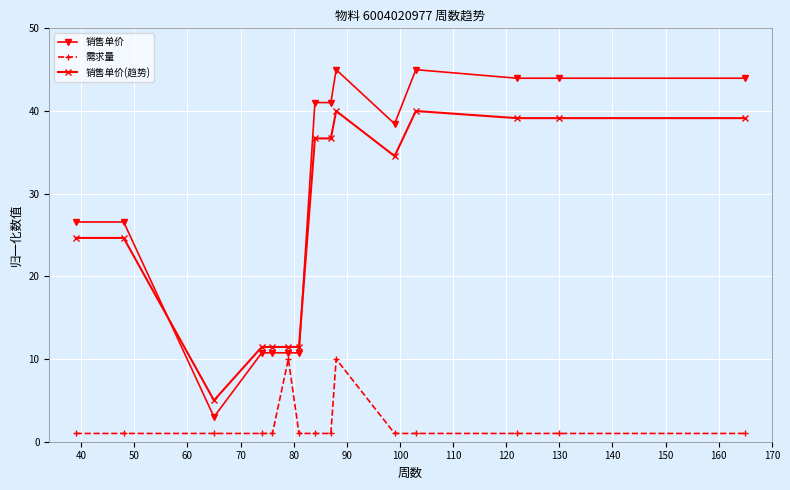

What are all the series names shown in the legend?

销售单价, 需求量, 销售单价(趋势)